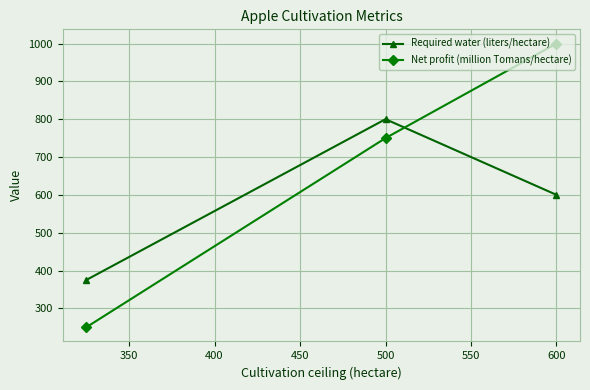

Which series has the largest range (max minus min)?

Net profit (million Tomans/hectare)